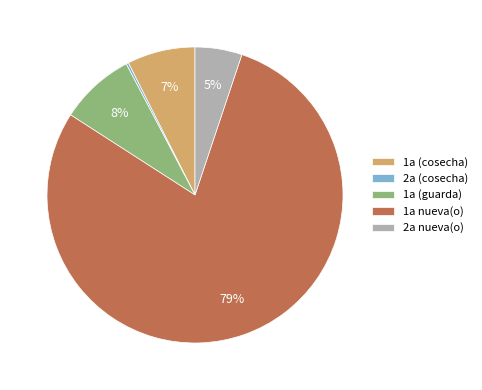

Between 1a nueva(o) and 1a (guarda), which is larger?

1a nueva(o)